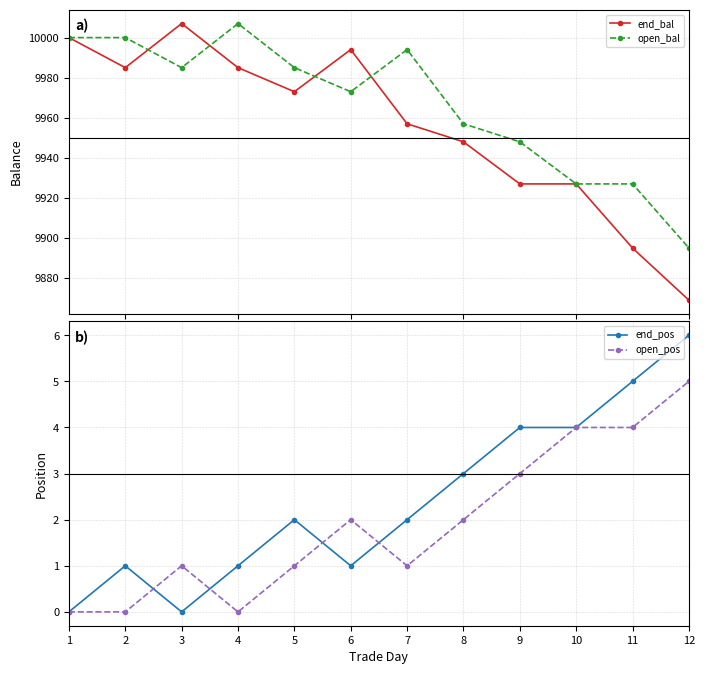

How many data points in open_pos are less than 2?

6